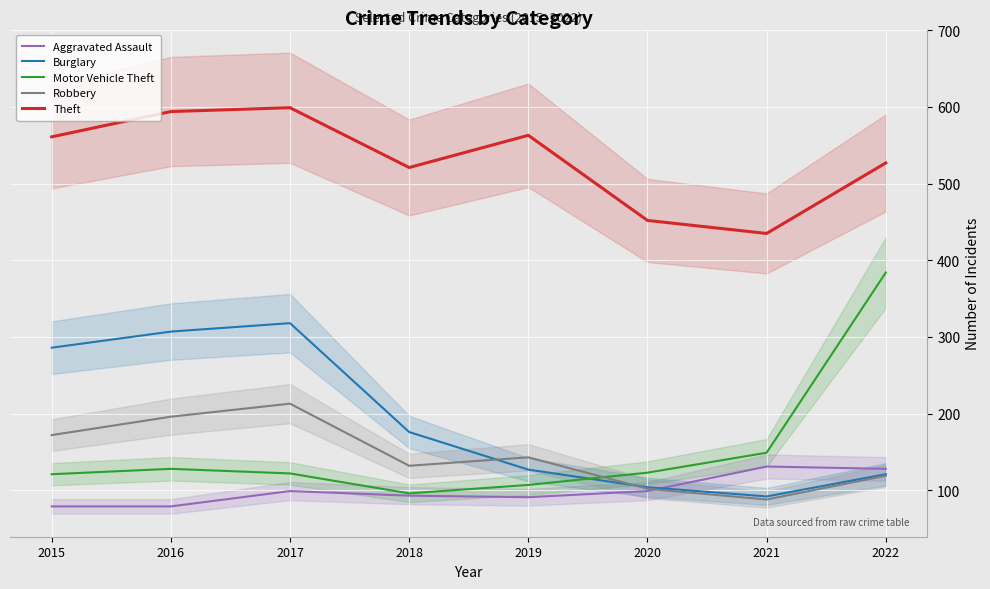

What is the difference between the second highest and second lowest values in the Theft series?

142